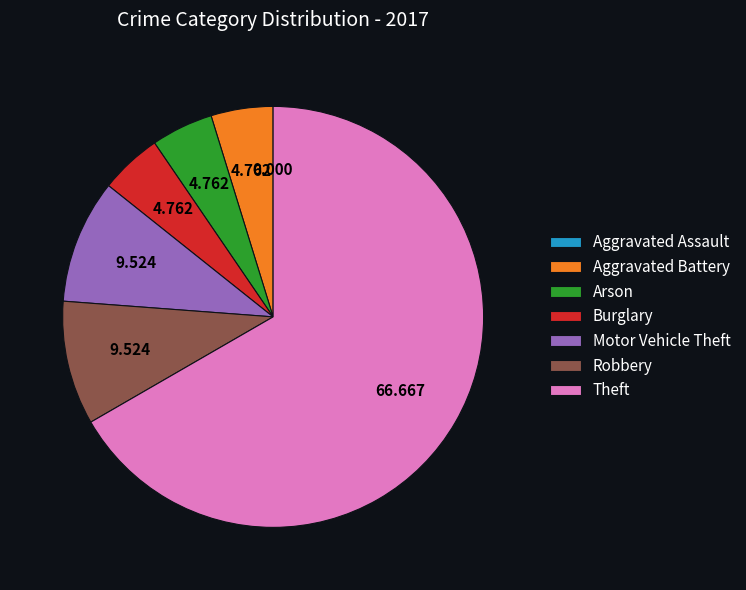

Is it true that Theft is 56% of the pie?

False